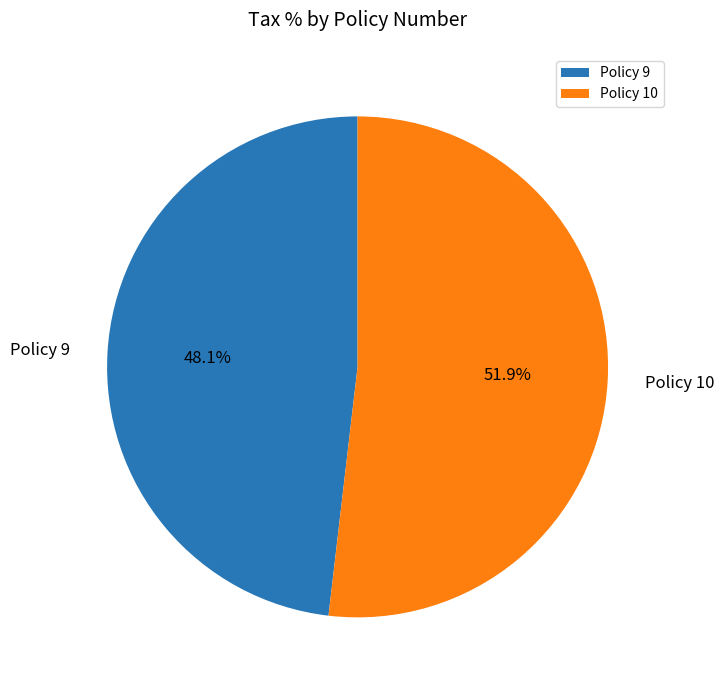

Is Policy 9 the majority of the pie?

No